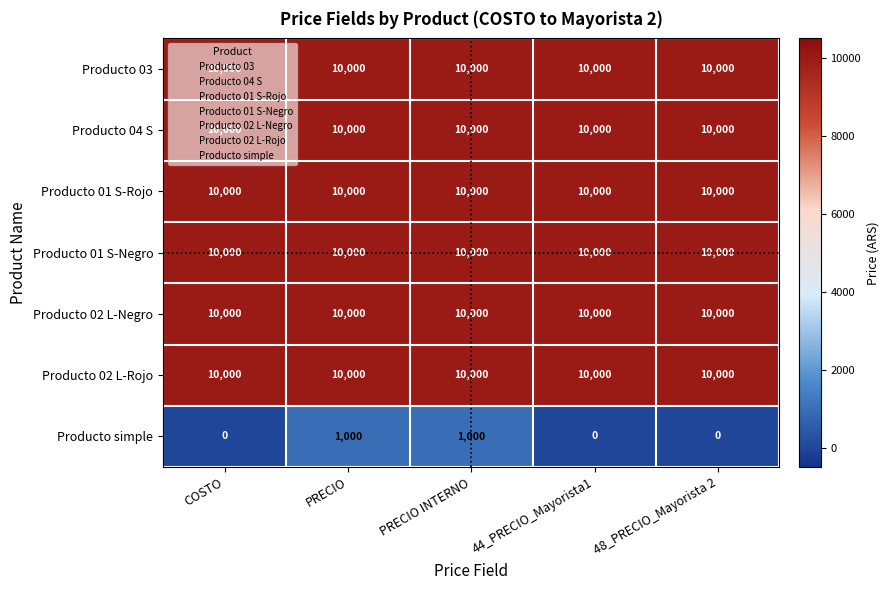

What is the sum of the Producto 03 values at 44_PRECIO_Mayorista1 and COSTO?

20000